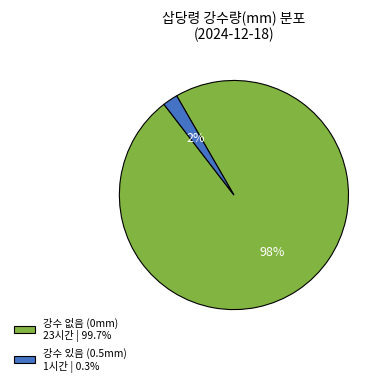

Is 강수 없음 (0mm) 23시간 | 99.7% the majority of the pie?

Yes